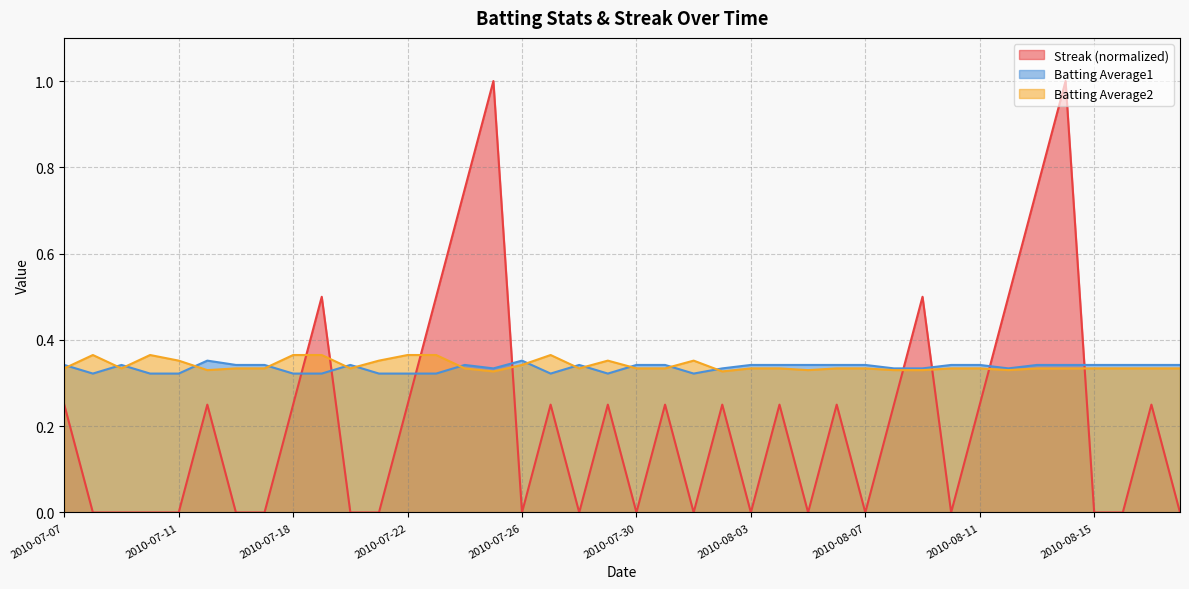

How many interior local valleys does the Batting Average1 series have?

6